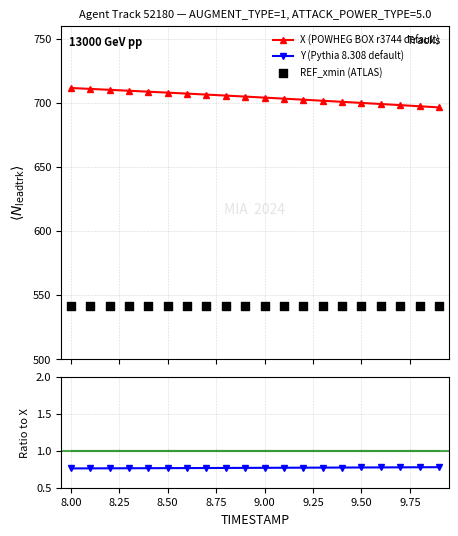

What is the maximum value for X (POWHEG BOX r3744 default)?

711.4